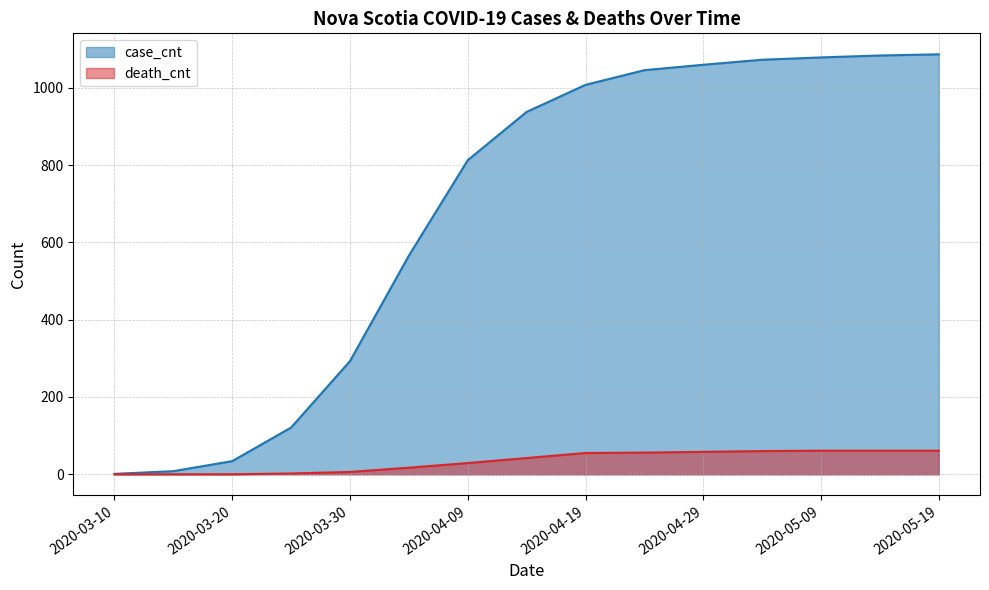

Rank the series at 2020-05-04 from highest to lowest value.

case_cnt, death_cnt